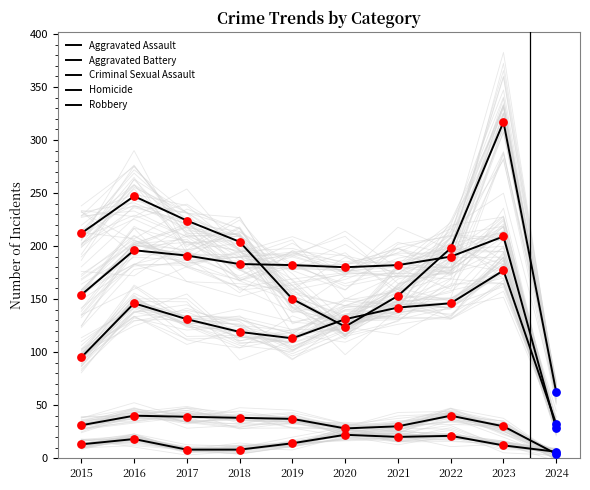

At how many categories does at least one series exceed 93?

9